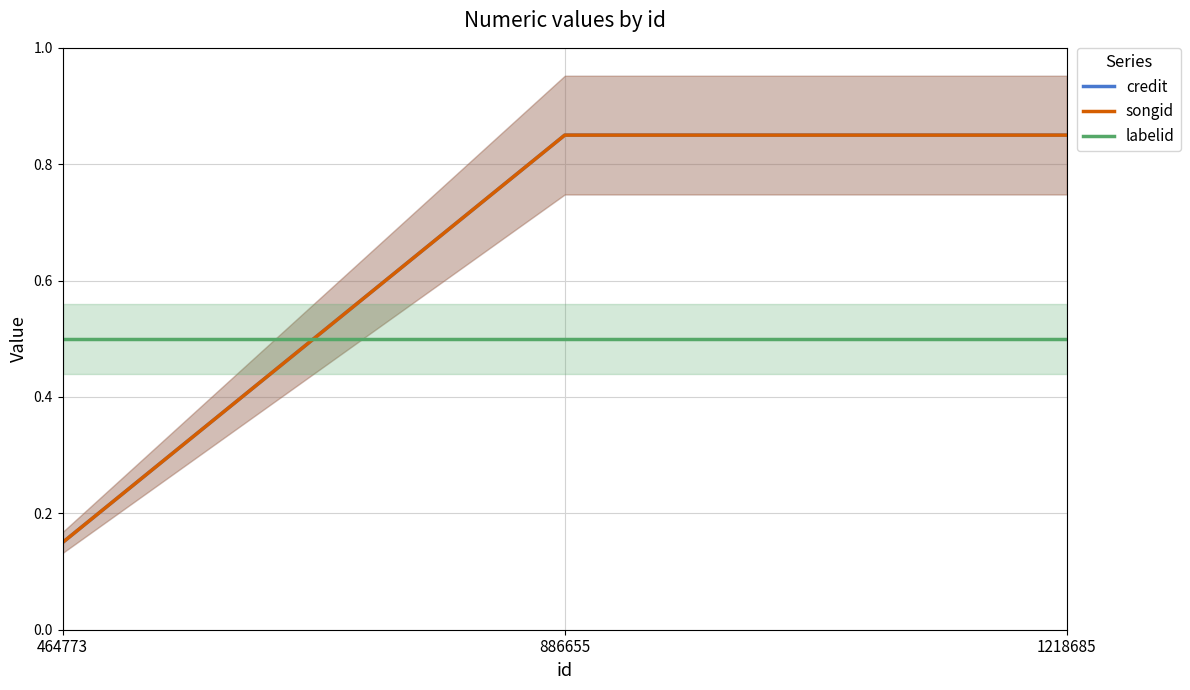

Reading right to left, what are all the values shown in this chart?

credit: 1218685=0.8	886655=0.8	464773=0.1
songid: 1218685=0.8	886655=0.8	464773=0.1
labelid: 1218685=0.5	886655=0.5	464773=0.5